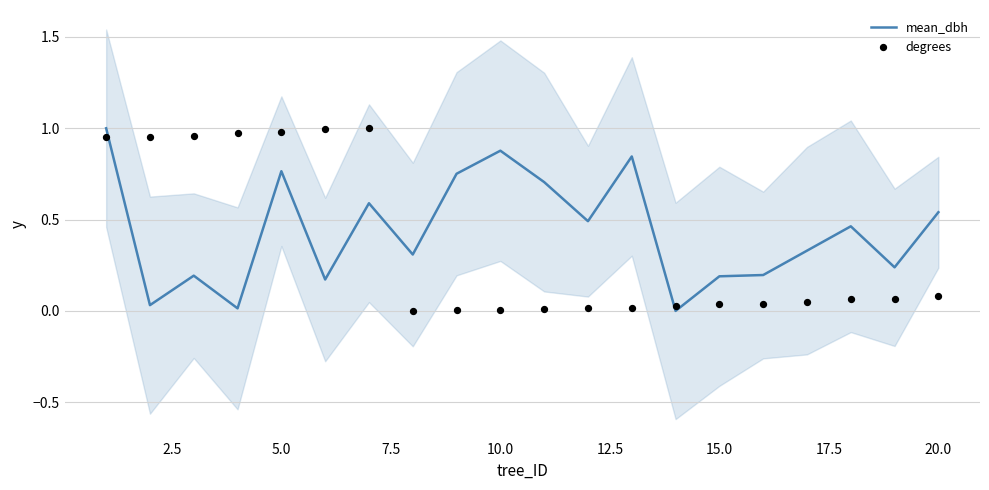

Which series has the largest Y range (max minus min)?

mean_dbh